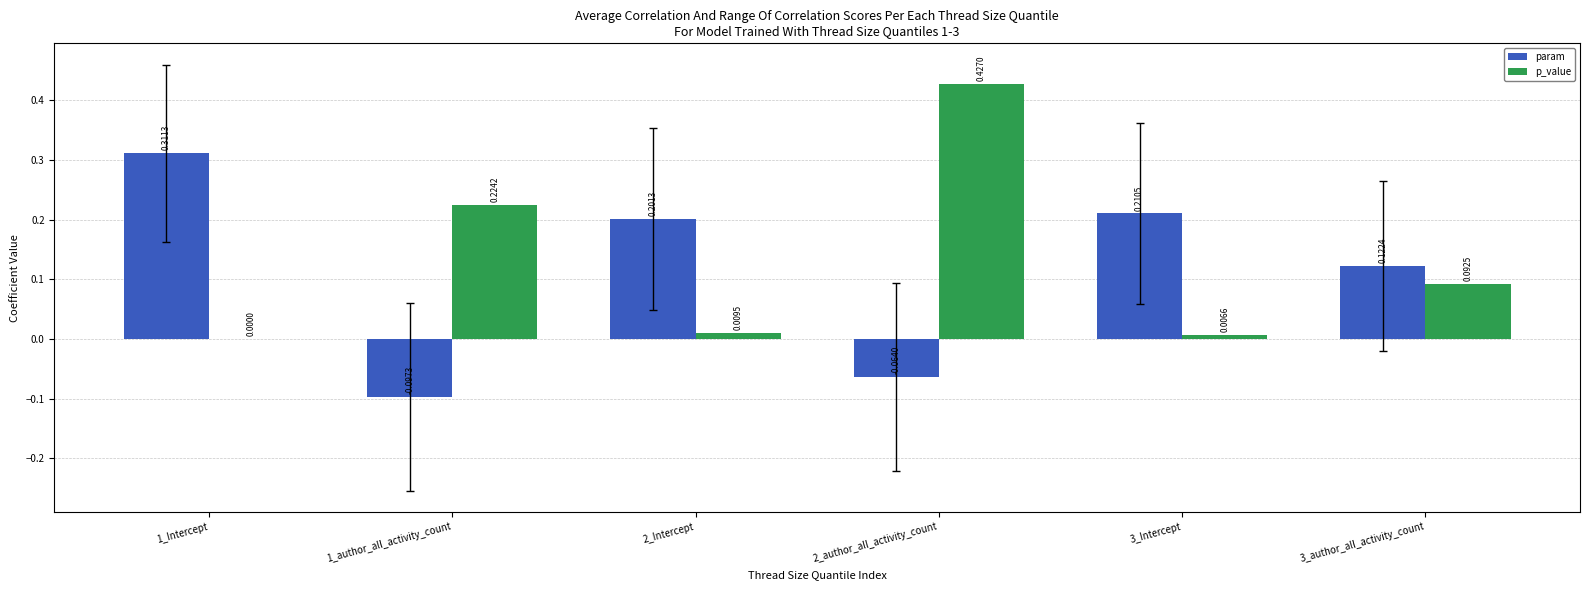

What is the sum of all param values?

0.7